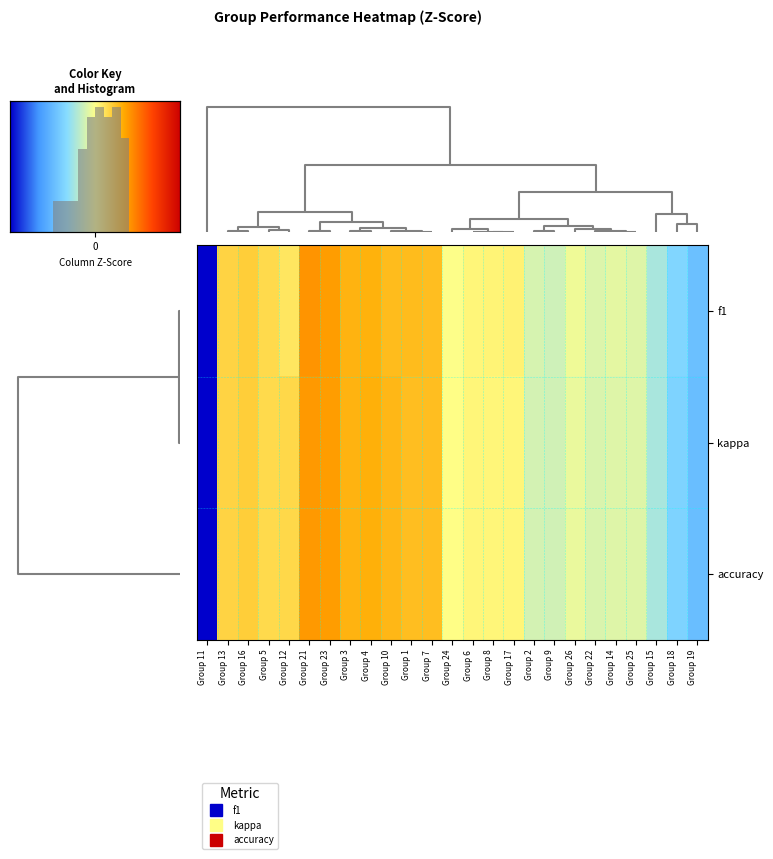

What is the sum of the f1 values at Group 17 and Group 7?

0.9